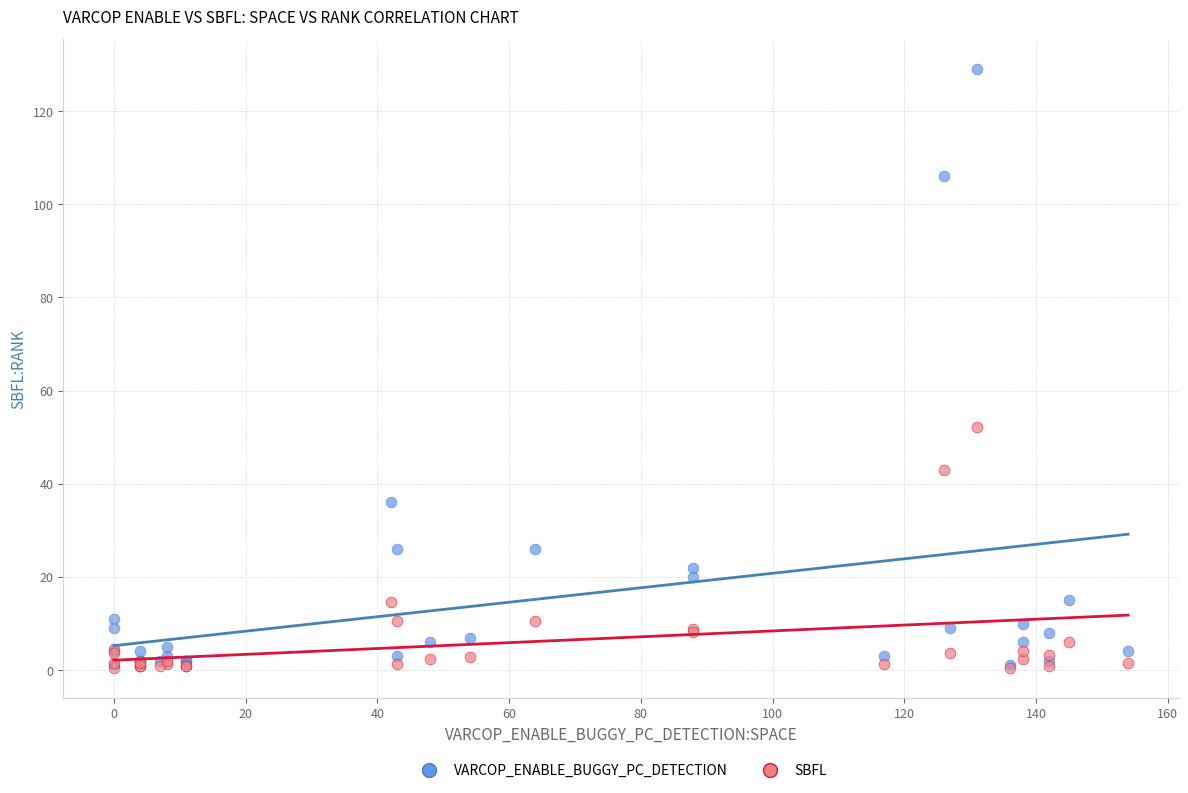

Across all series, what Y value is closest to 64?

52.2